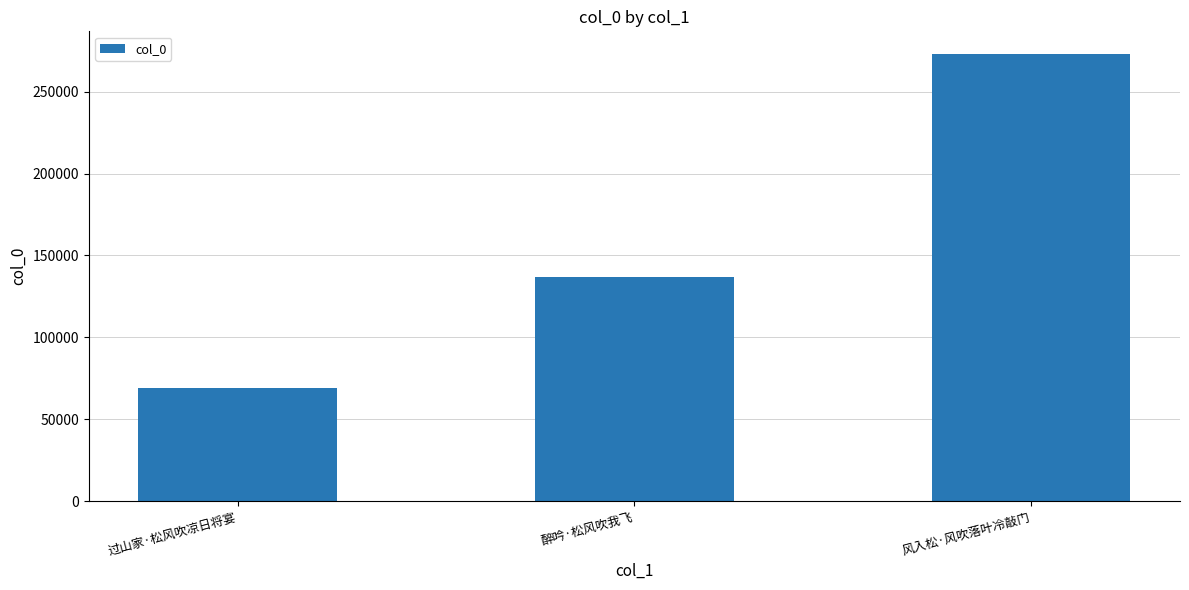

List the labels in order of value, smallest first.

过山家·松风吹凉日将宴, 醉吟·松风吹我飞, 风入松·风吹落叶冷敲门